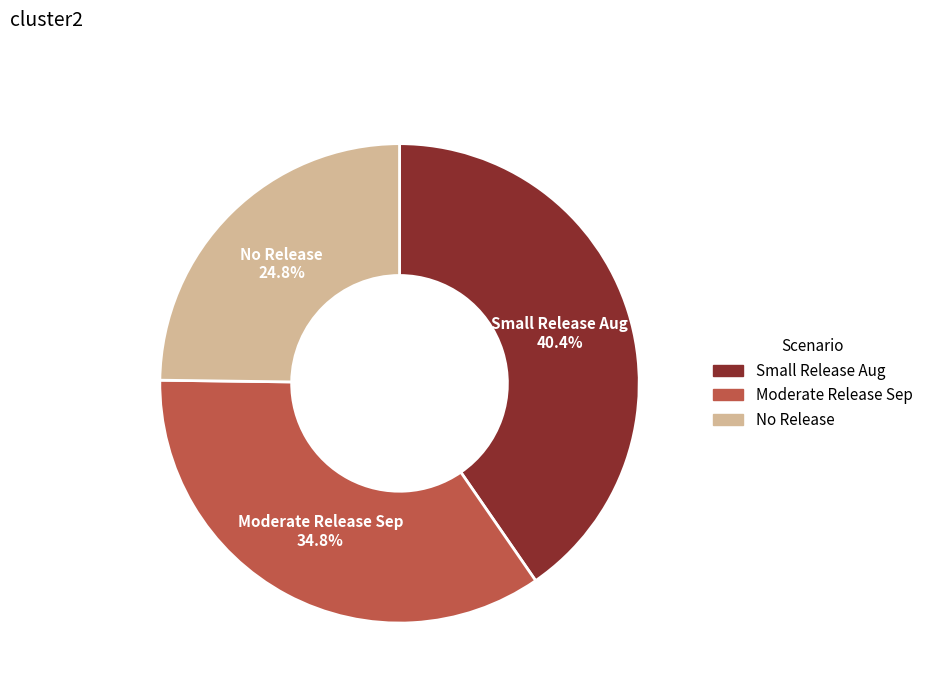

Is the sum of Small Release Aug and No Release greater than half?

Yes